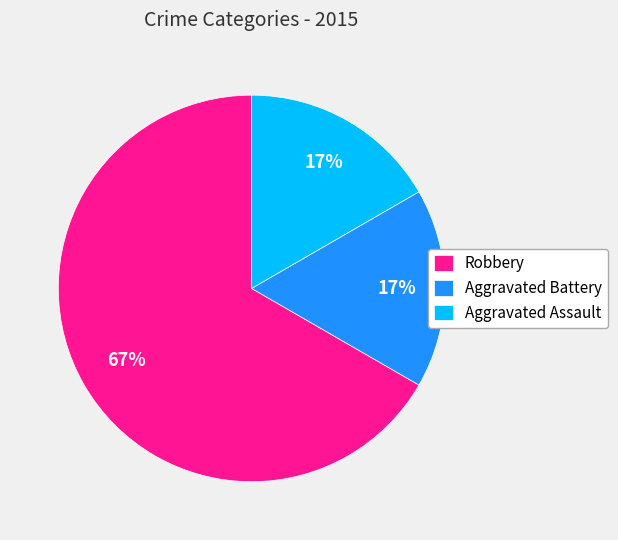

To the nearest percent, what portion does Aggravated Assault represent?

17%